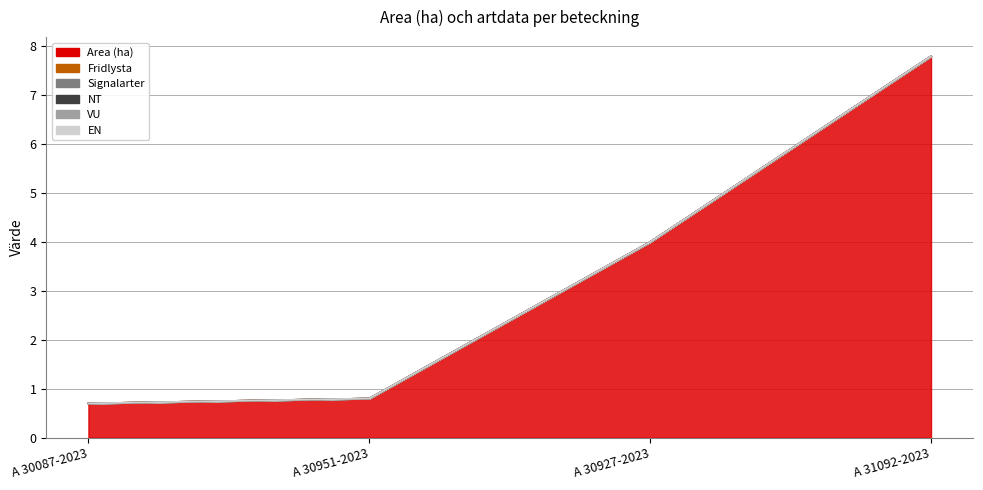

True or false: Signalarter has more than 0 interior local peaks.

False